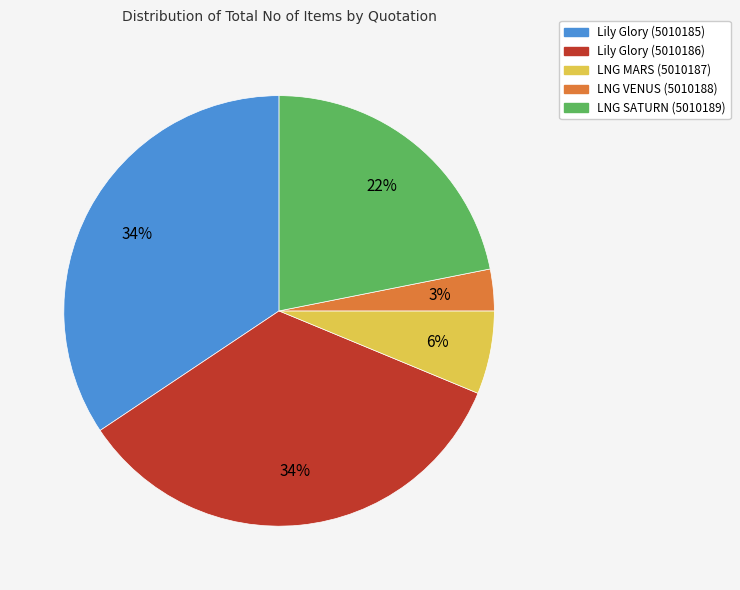

Which slice is the smallest?

LNG VENUS (5010188)